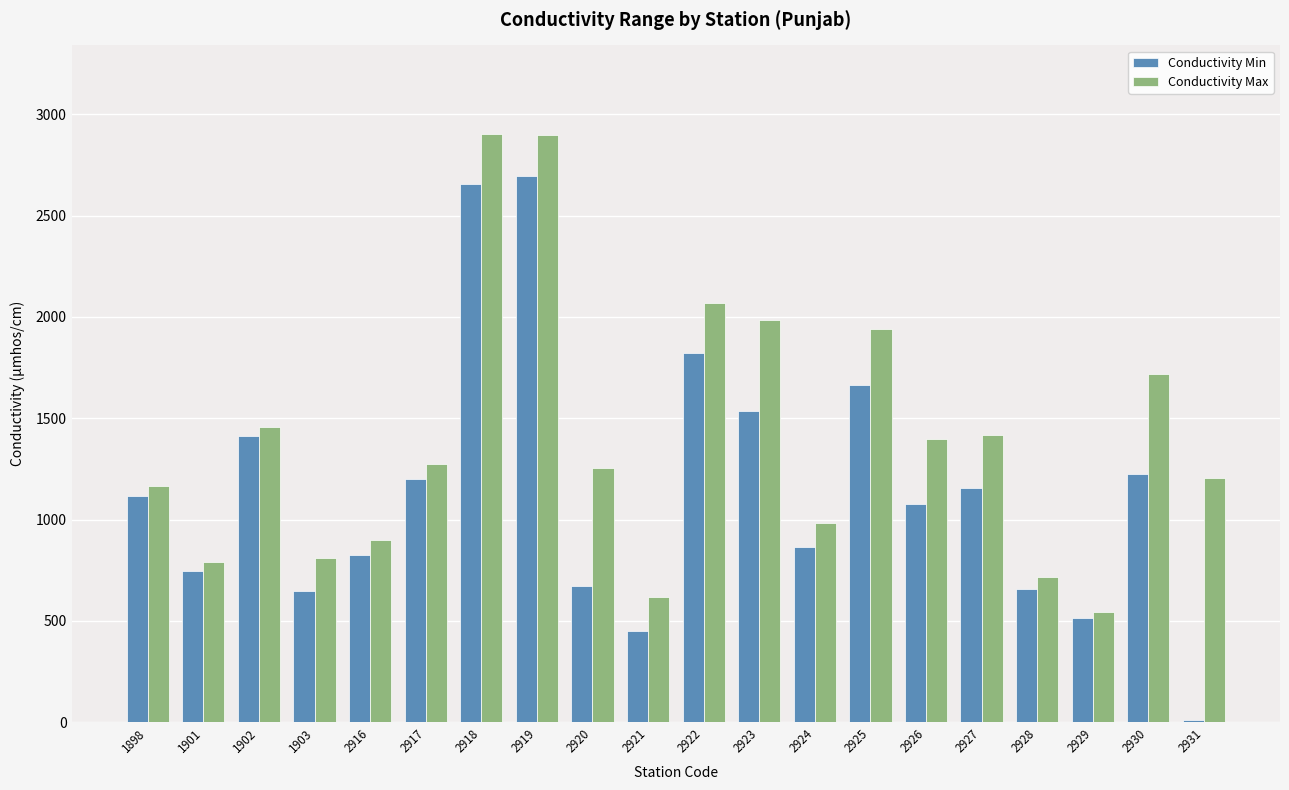

What is the value of the Conductivity Min bar at the 8th from the left?

2694